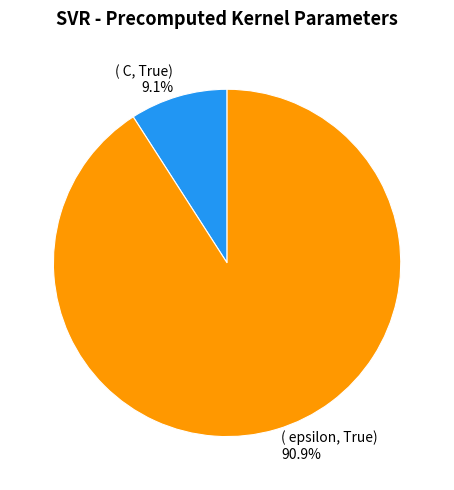

Does any single category account for the majority?

Yes